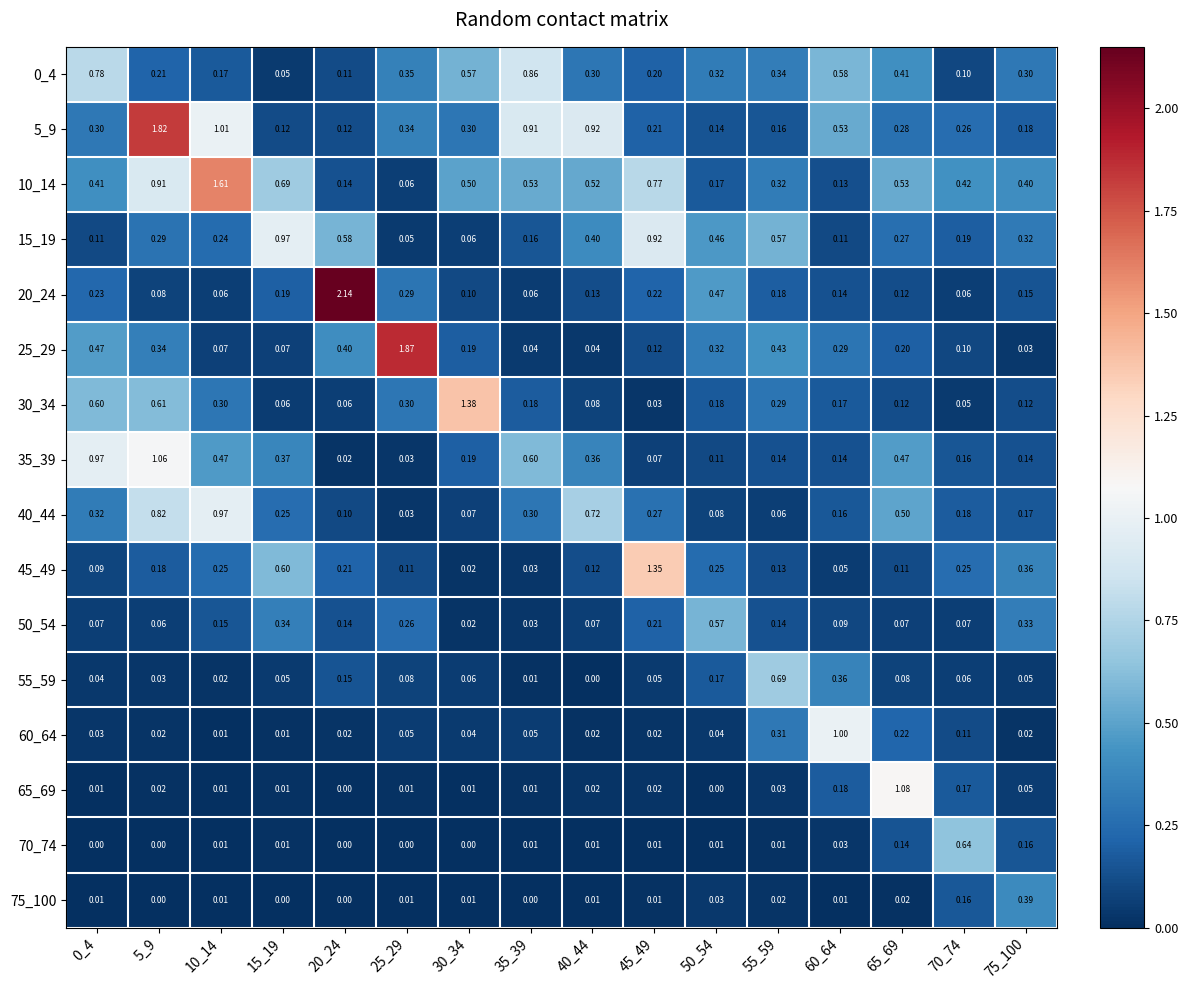

Which series has the largest range (max minus min)?

20_24